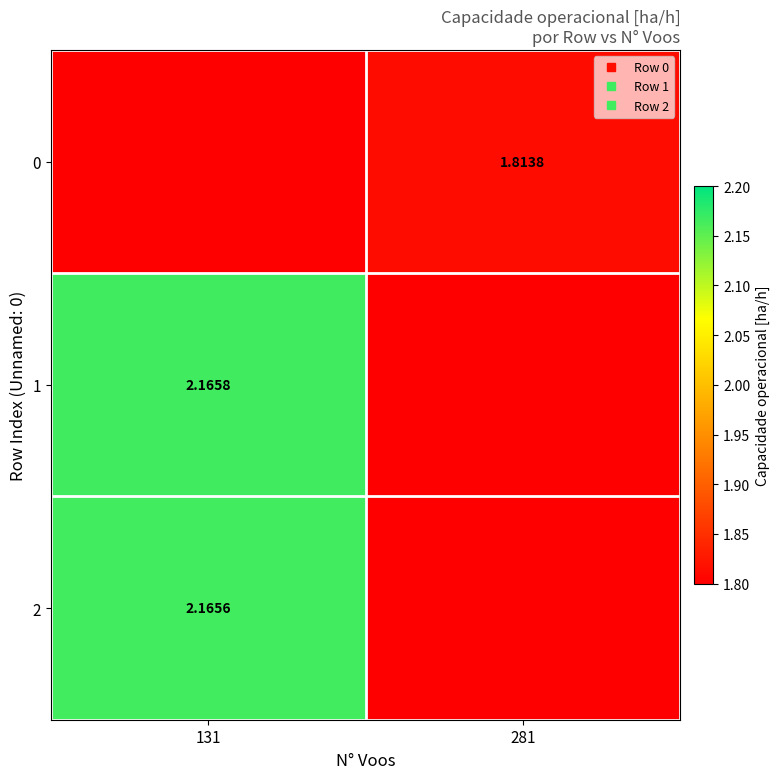

What is the sum of the 2 values at 281 and 131?

2.2